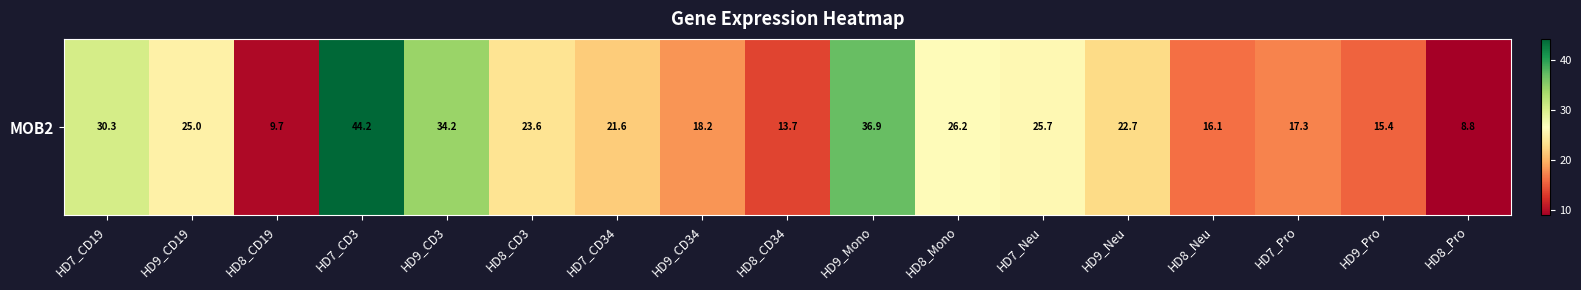

Reading left to right, what are all the values shown in this chart?

30.3	25.0	9.7	44.2	34.2	23.6	21.6	18.2	13.7	36.9	26.2	25.7	22.7	16.1	17.3	15.4	8.8